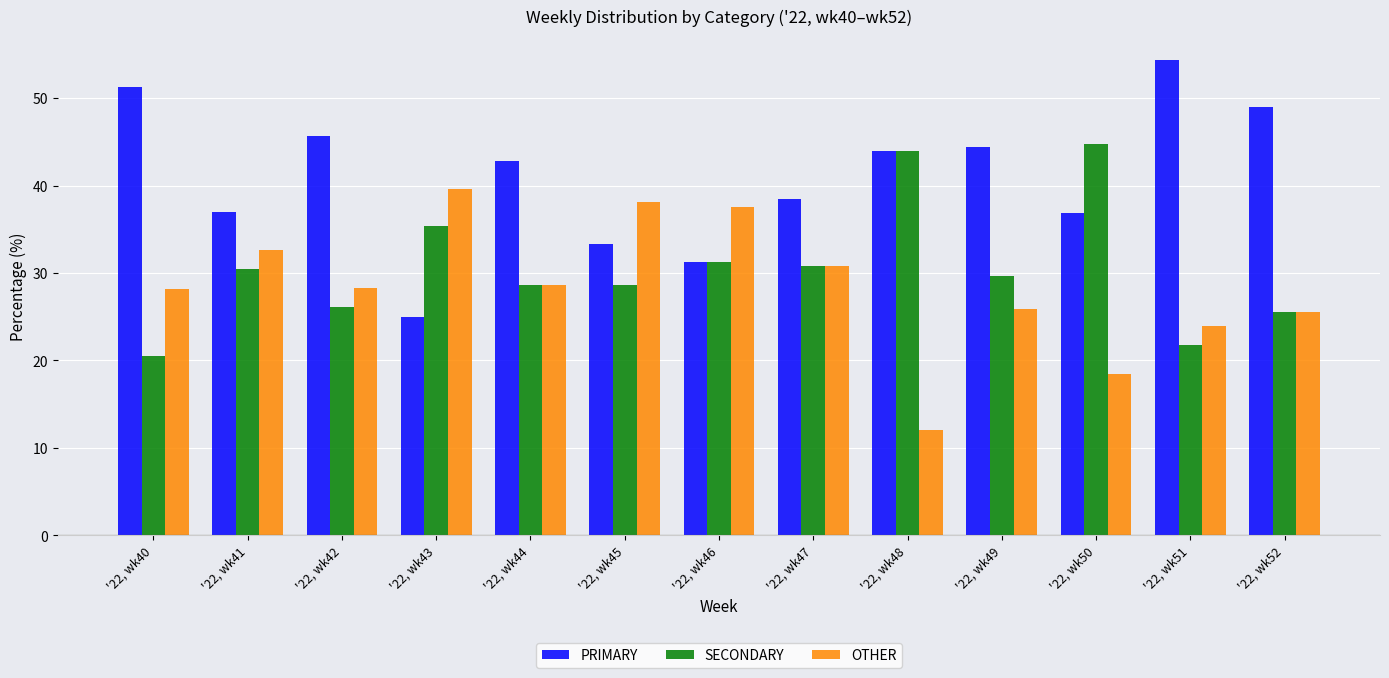

What is the total value across all series at '22, wk46?

100.0